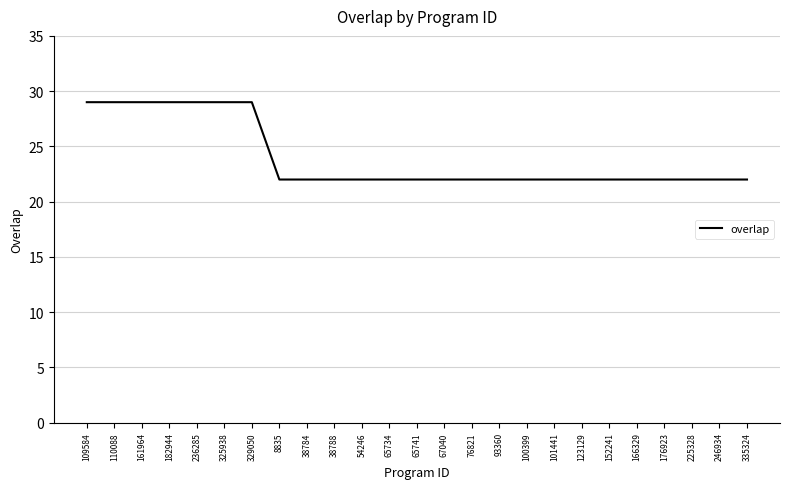

Reading left to right, transcribe all the data shown in this chart.

109584=29	110088=29	161964=29	182944=29	236285=29	325938=29	329050=29	8835=22	38784=22	38788=22	54246=22	65734=22	65741=22	67040=22	76821=22	93360=22	100399=22	101441=22	123129=22	152241=22	166329=22	176923=22	225328=22	246934=22	335324=22